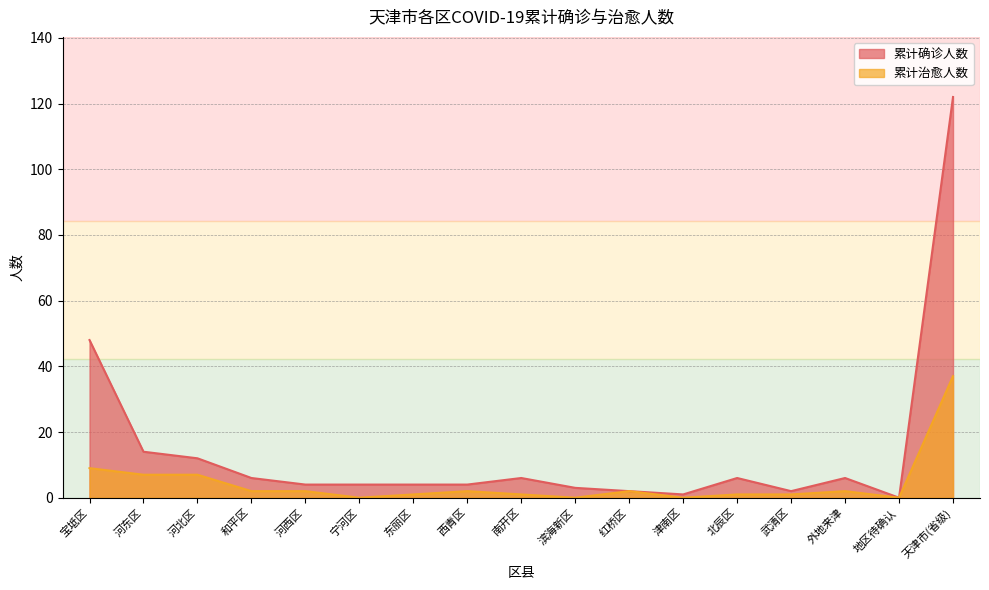

What is the label of the 11th point from the left?

红桥区